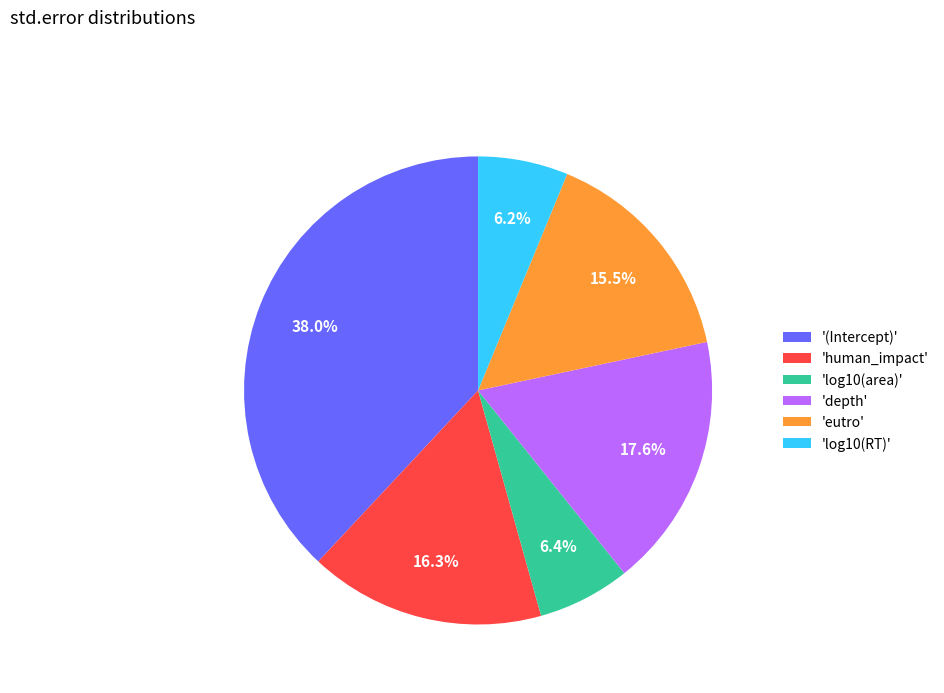

Do 'log10(area)' and 'depth' together represent more than half of the pie?

No